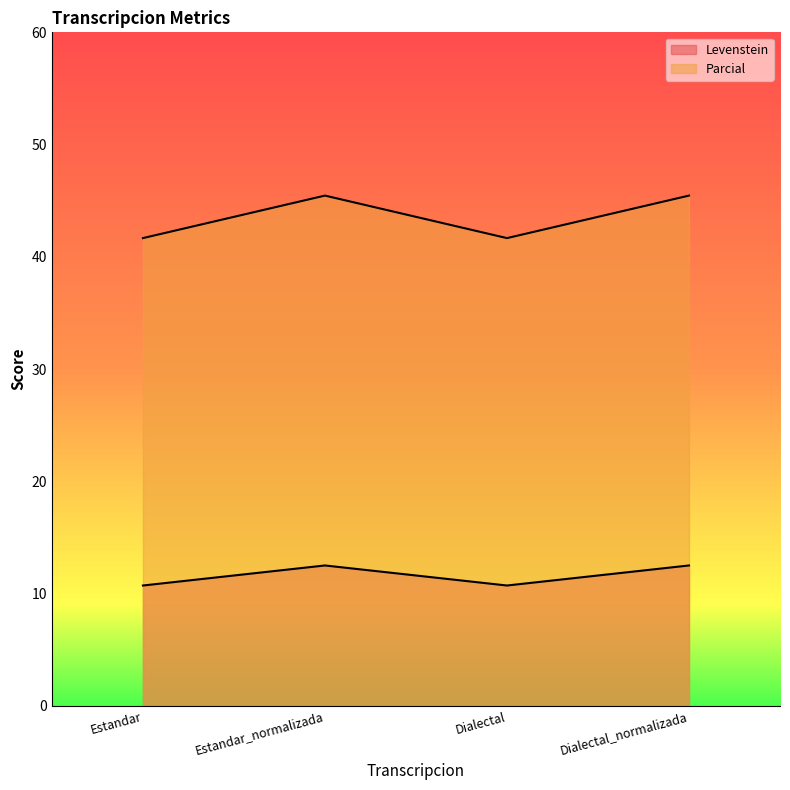

What is the minimum value shown in the chart?

10.7